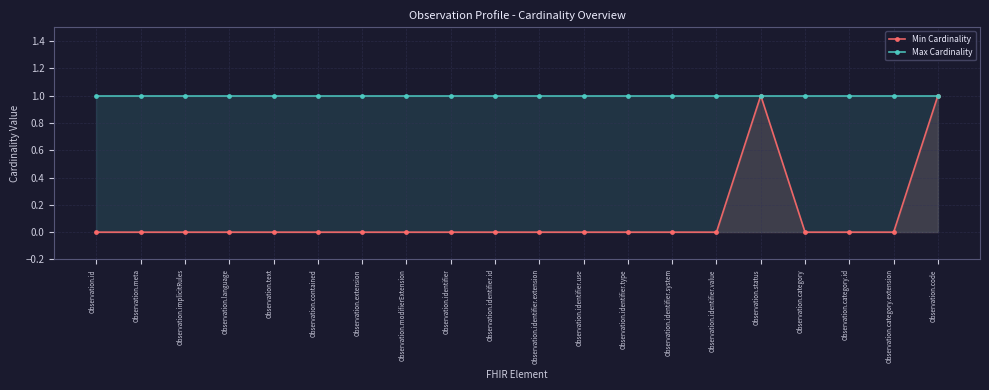

True or false: Min Cardinality and Max Cardinality cross at least once.

False